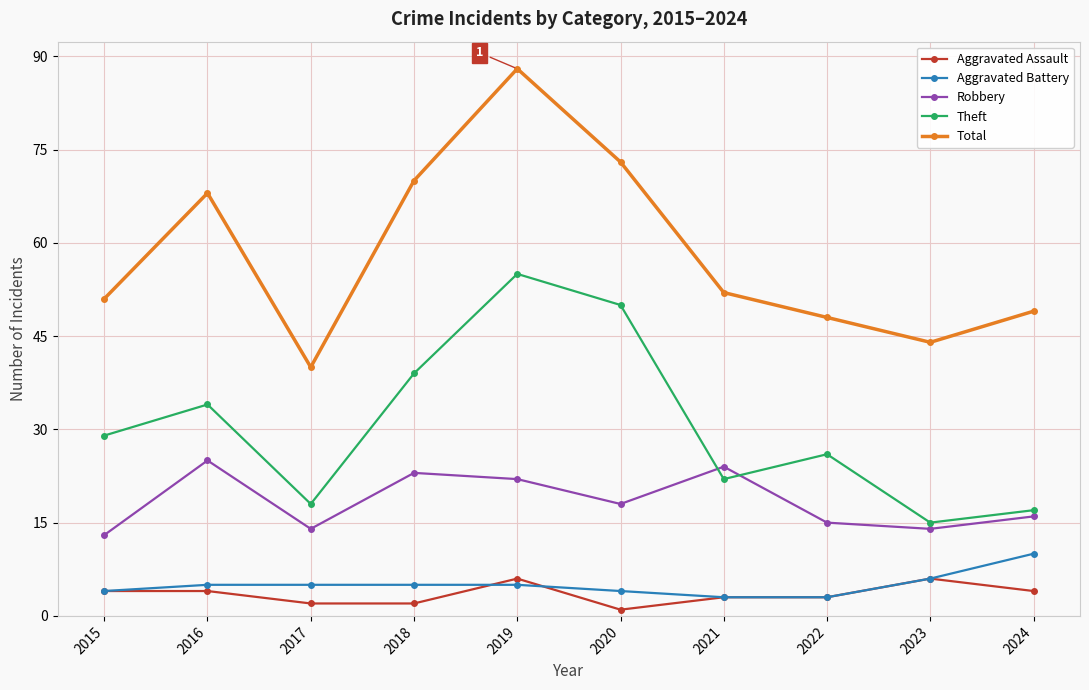

True or false: Total and Theft intersect in this chart.

False